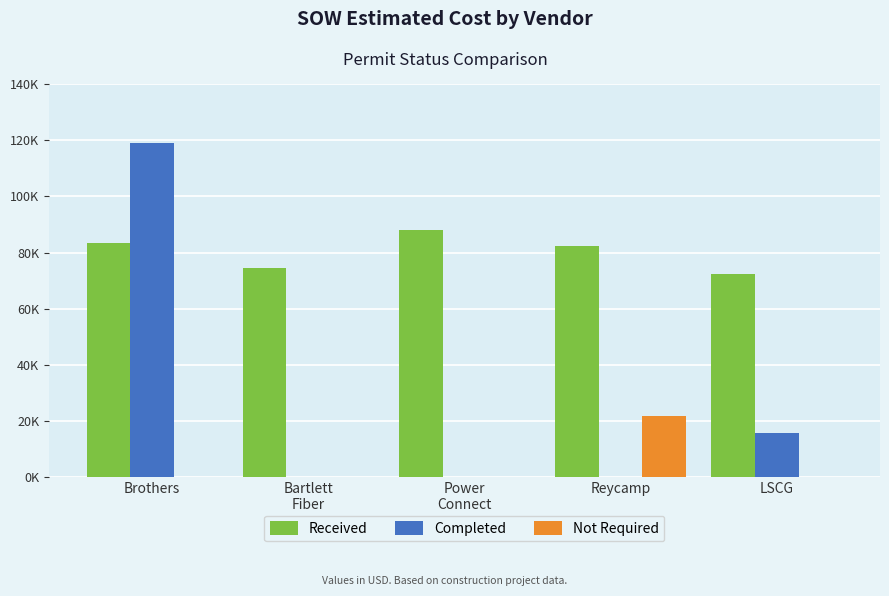

Are the bars grouped side by side (vs. stacked)?

Yes